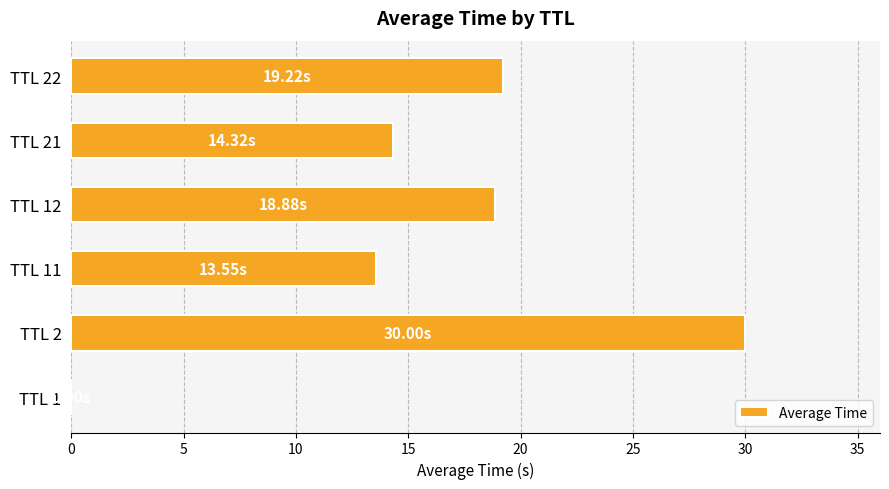

Which label corresponds to the largest value in the chart?

TTL 2